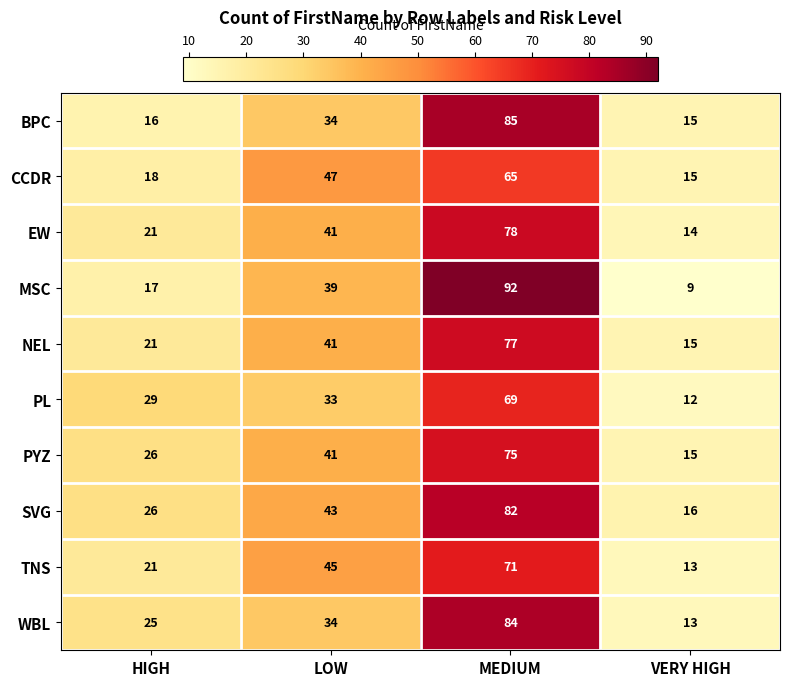

At which category is the sum across all series the highest?

MEDIUM